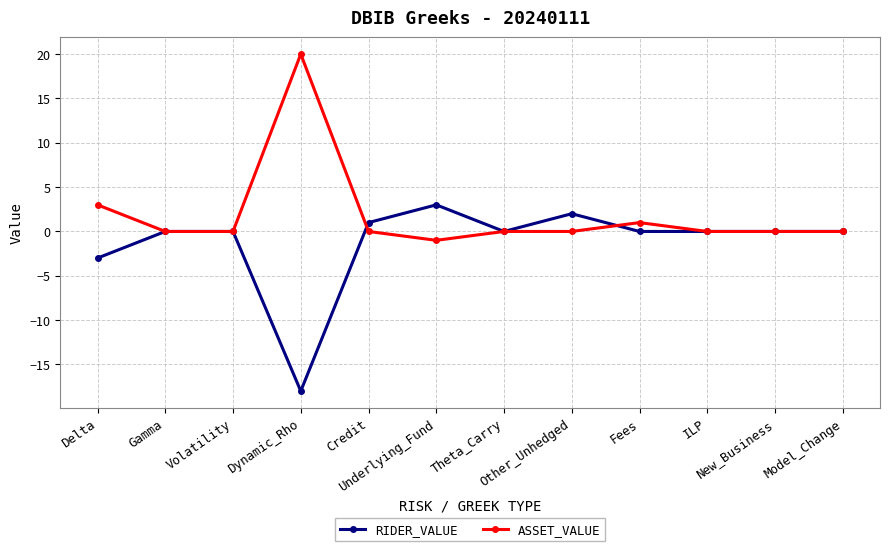

How many distinct data groups are displayed?

2